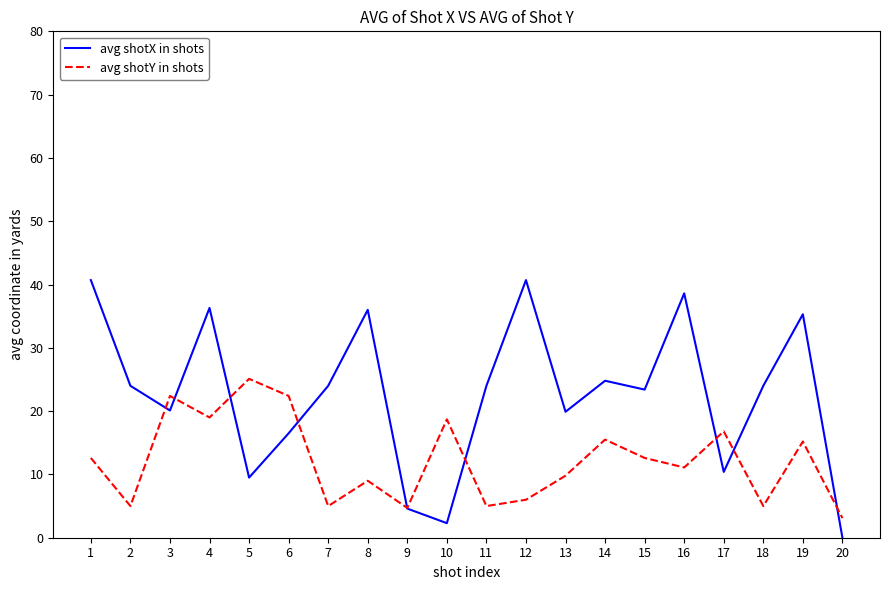

The value of avg shotY in shots at 7 is 5.0. True or false?

True